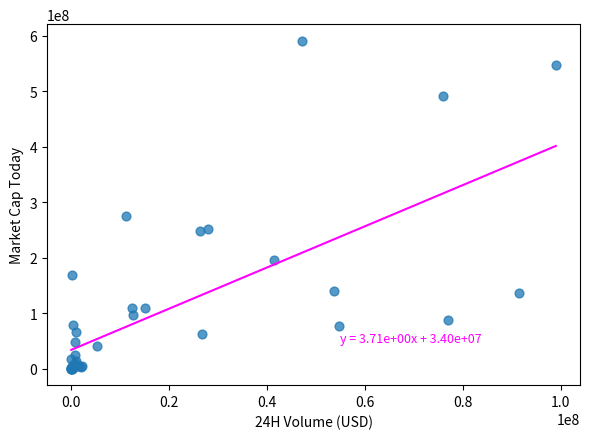

What Y value in the scatter plot is closest to 295687785?

275983698